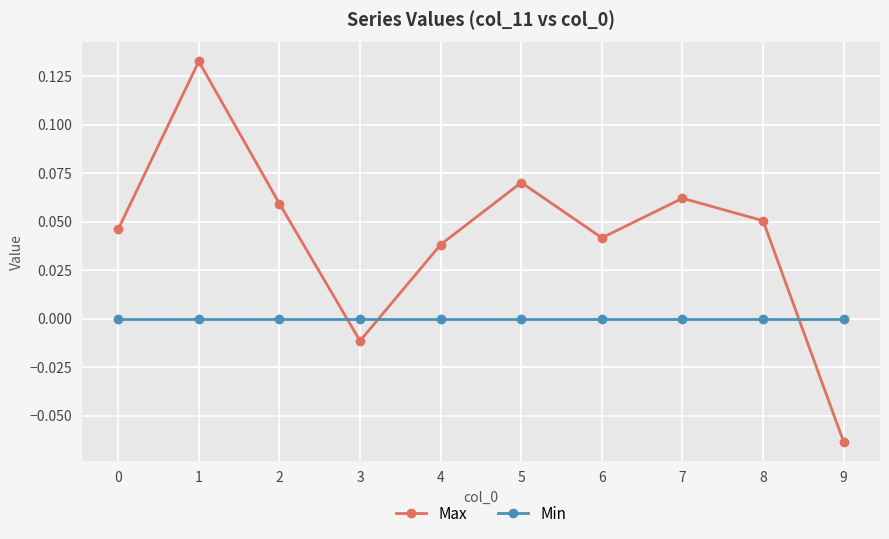

How many values in the Max series exceed 0?

8